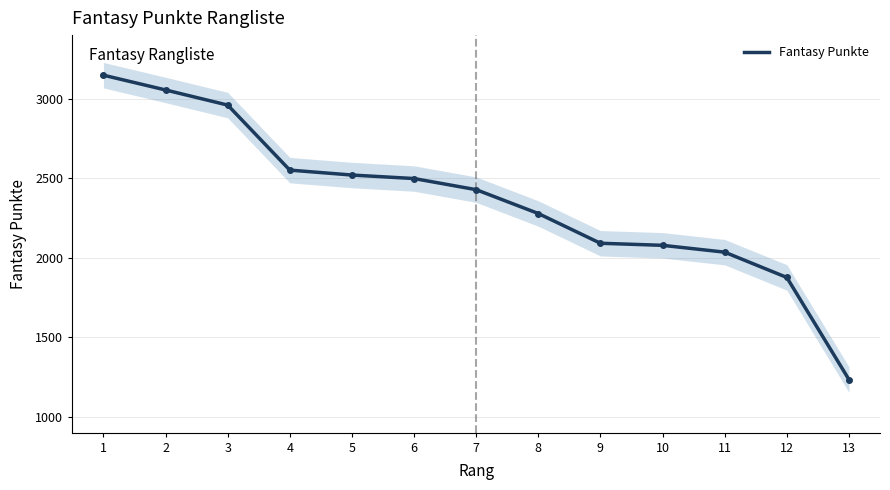

Between 10 and 8, which is larger?

8